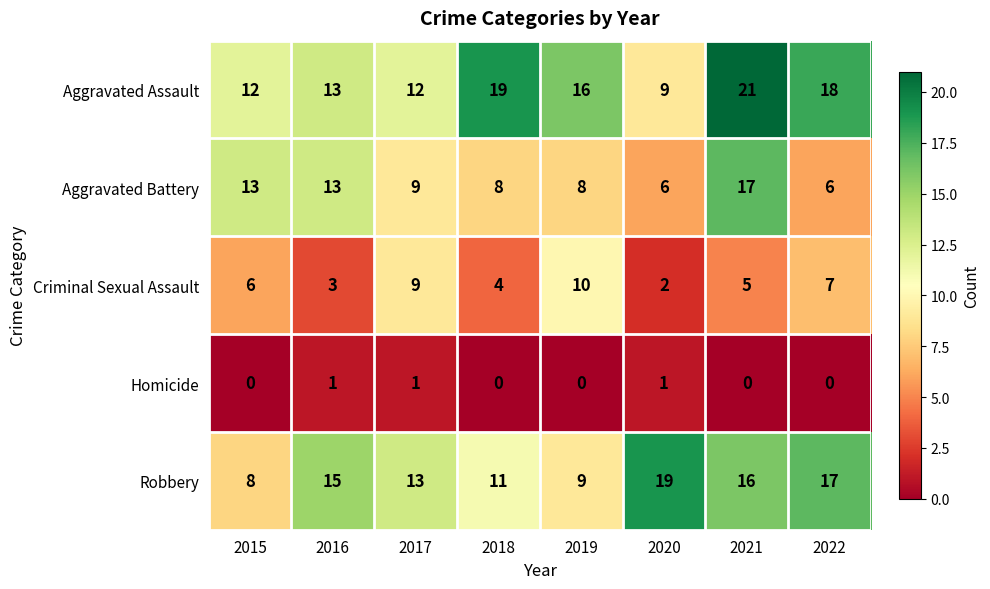

At which label is Criminal Sexual Assault closest to 6?

2015